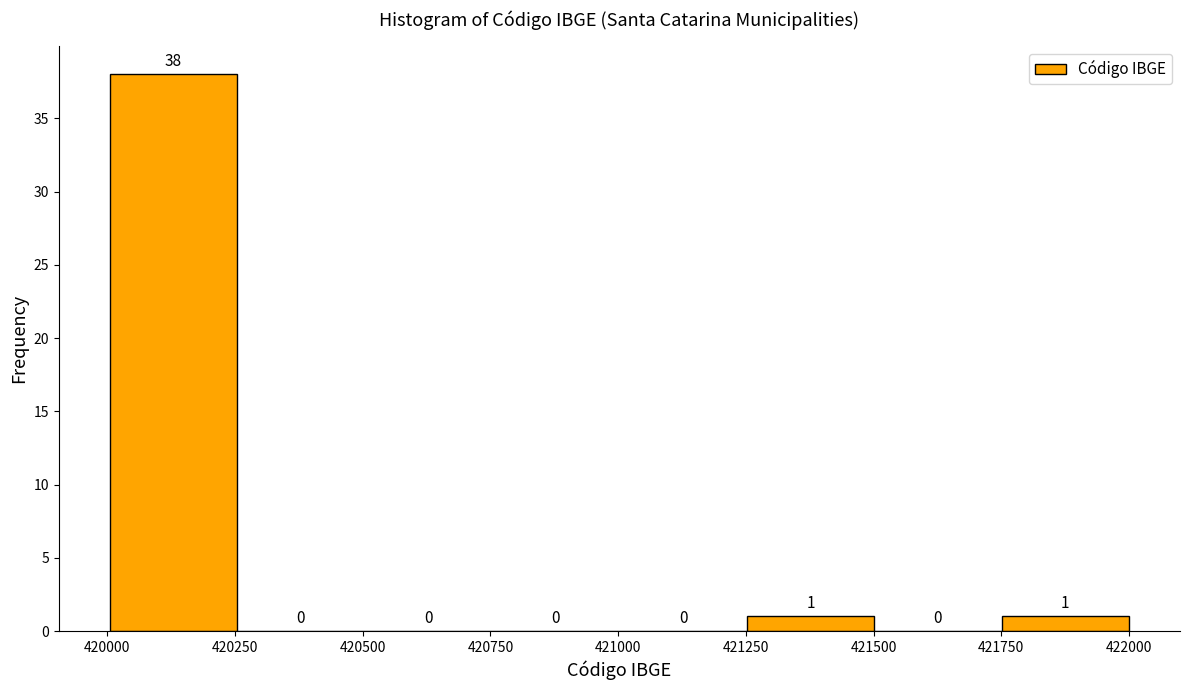

Reading left to right, transcribe this chart: for each bar, give the range it covers on the x-axis and its height. The bar edges are not printed on the chart, so give them approximately, as read against the axis.

420000 to 420250: 38
420250 to 420500: 0
420500 to 420750: 0
420750 to 421000: 0
421000 to 421250: 0
421250 to 421500: 1
421500 to 421750: 0
421750 to 422000: 1